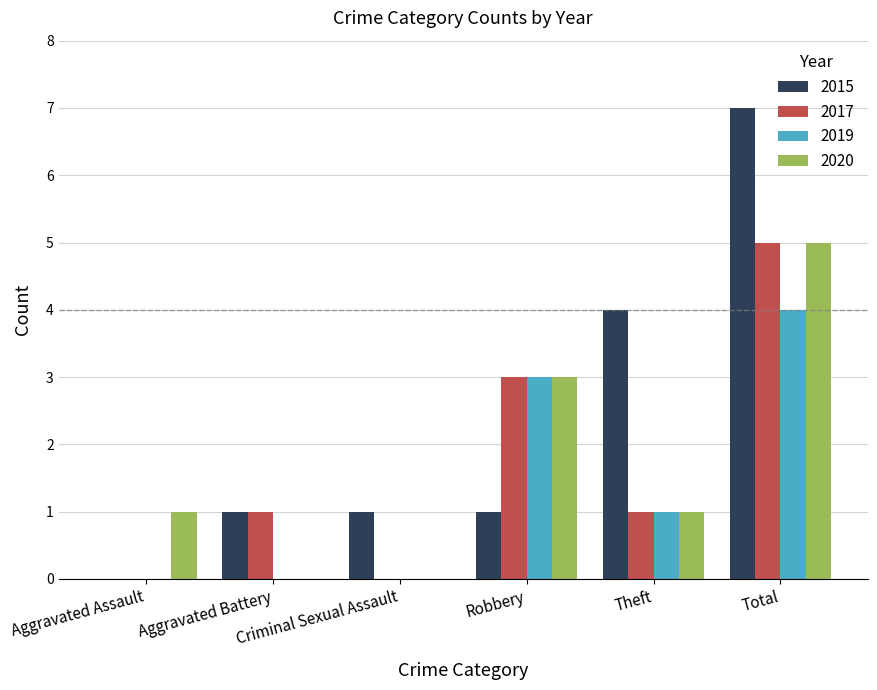

Does the chart contain stacked bars?

No